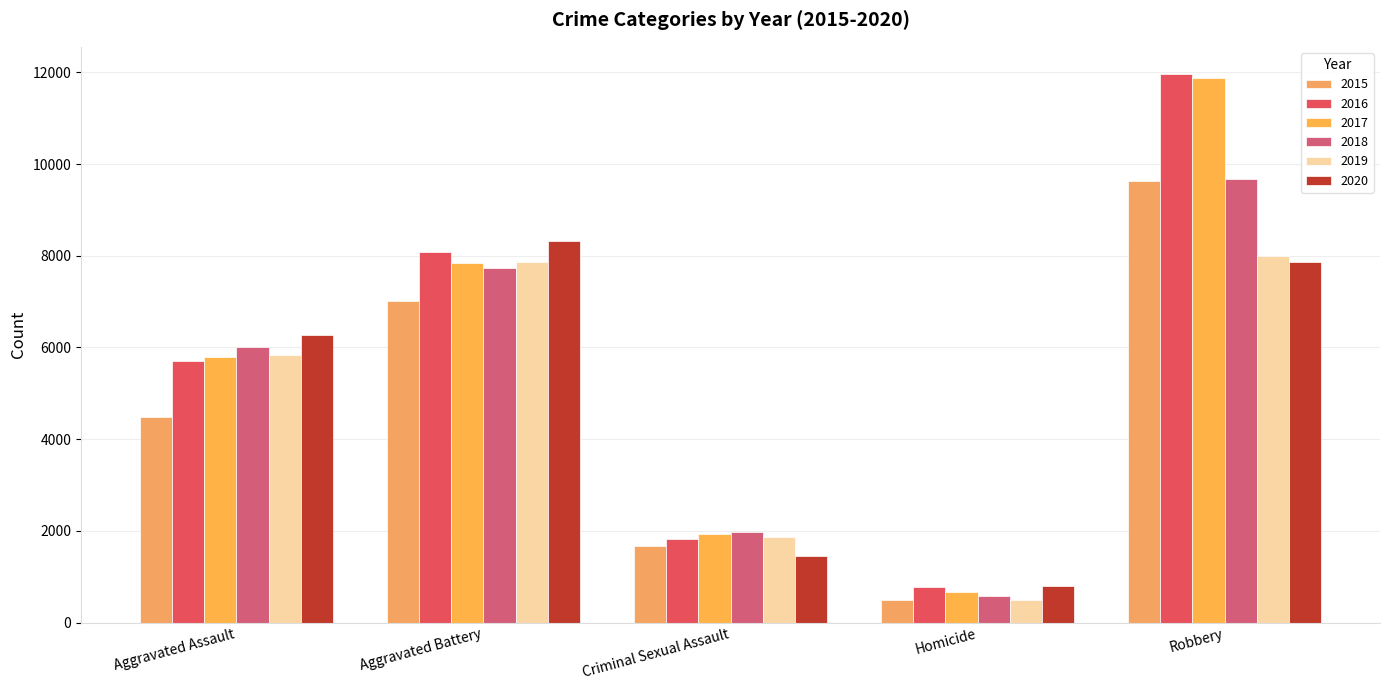

Does the chart contain any negative values?

No